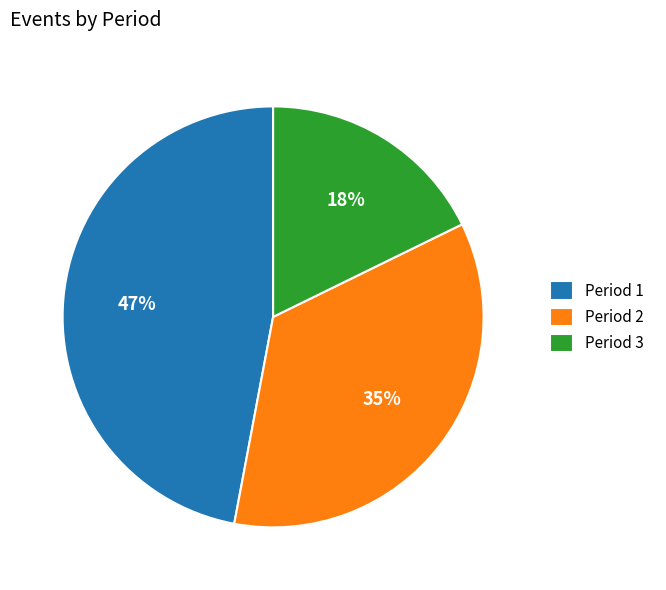

Combined, do Period 2 and Period 3 account for over 50%?

Yes